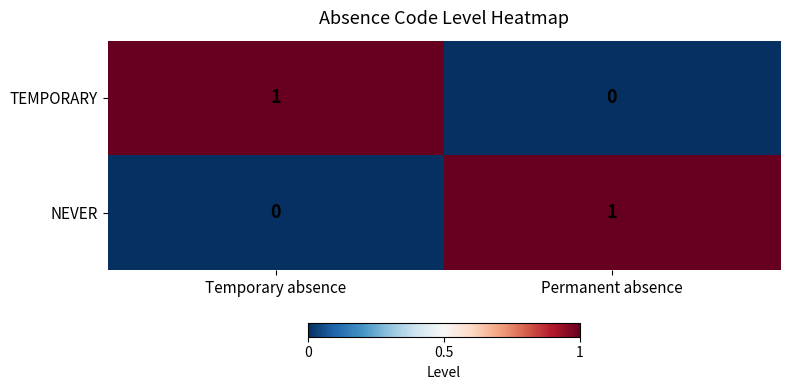

What is the total value across all series at Temporary absence?

1